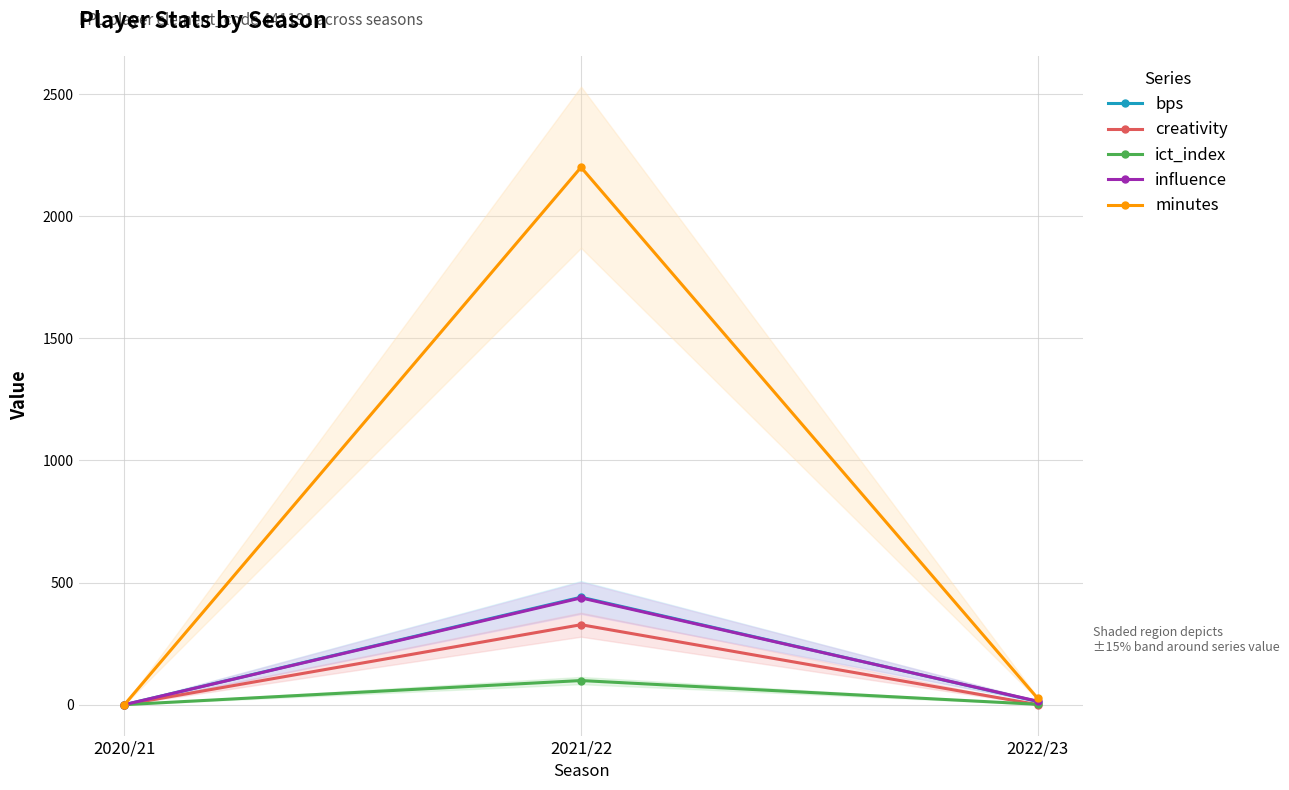

How many distinct data groups are displayed?

5